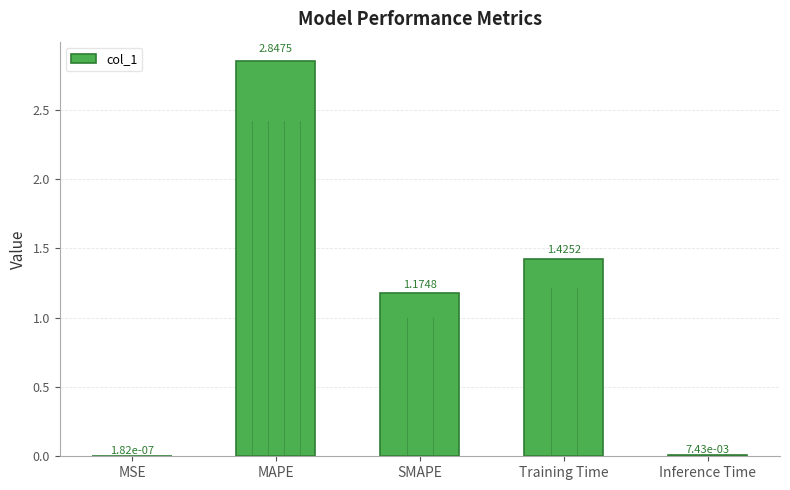

Which label corresponds to the largest value in the chart?

MAPE